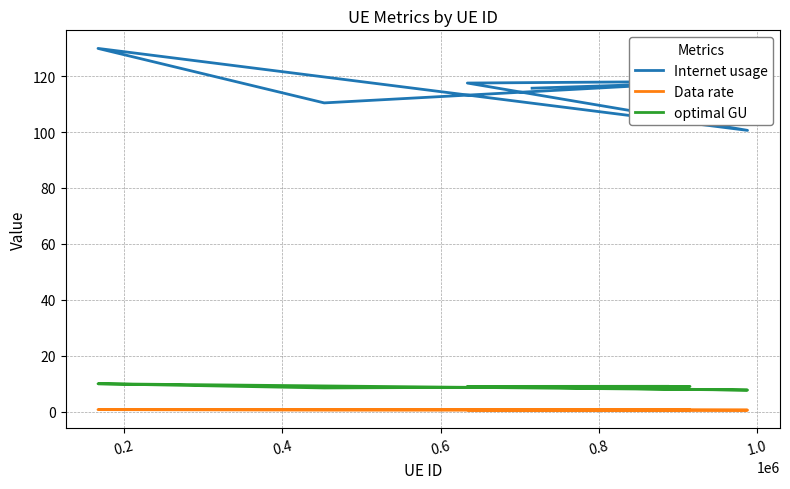

List the series in order of their peak value, lowest first.

Data rate, optimal GU, Internet usage